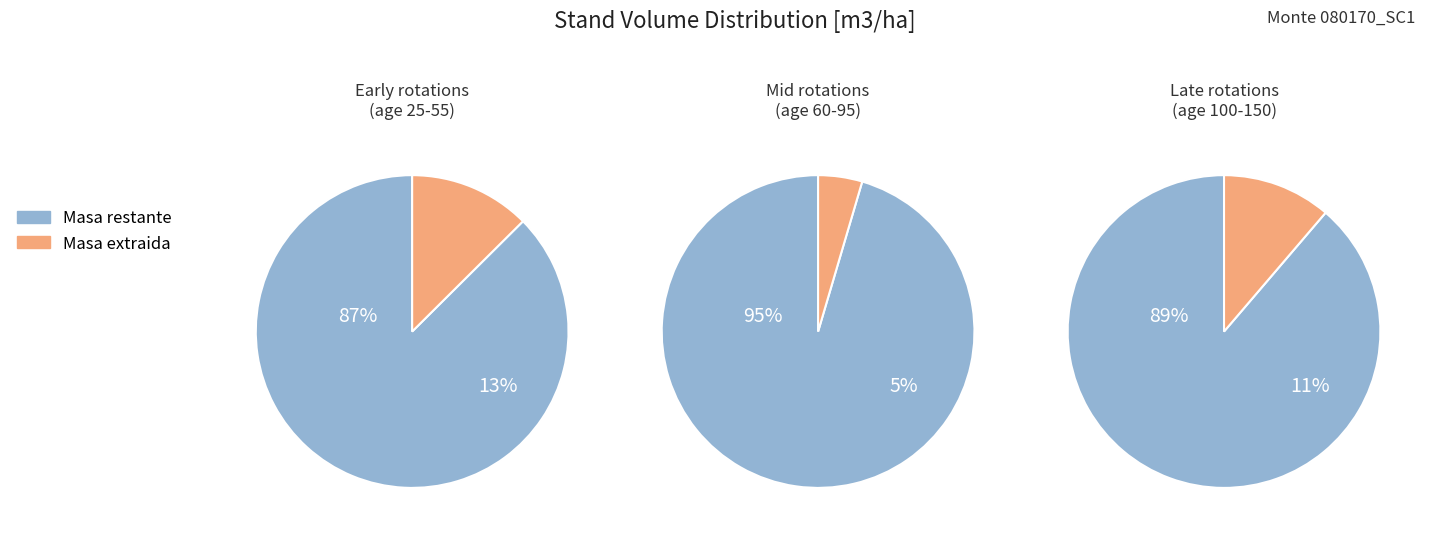

What percentage do 15 and 10 together represent?

8.6%